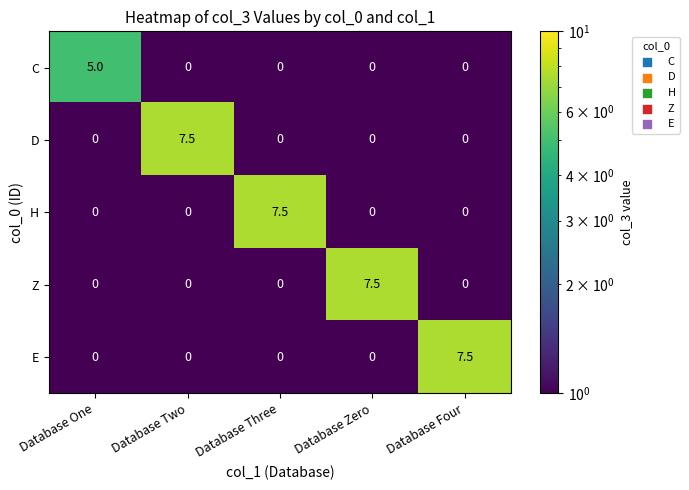

What is the total value across all series at Database Three?

7.5